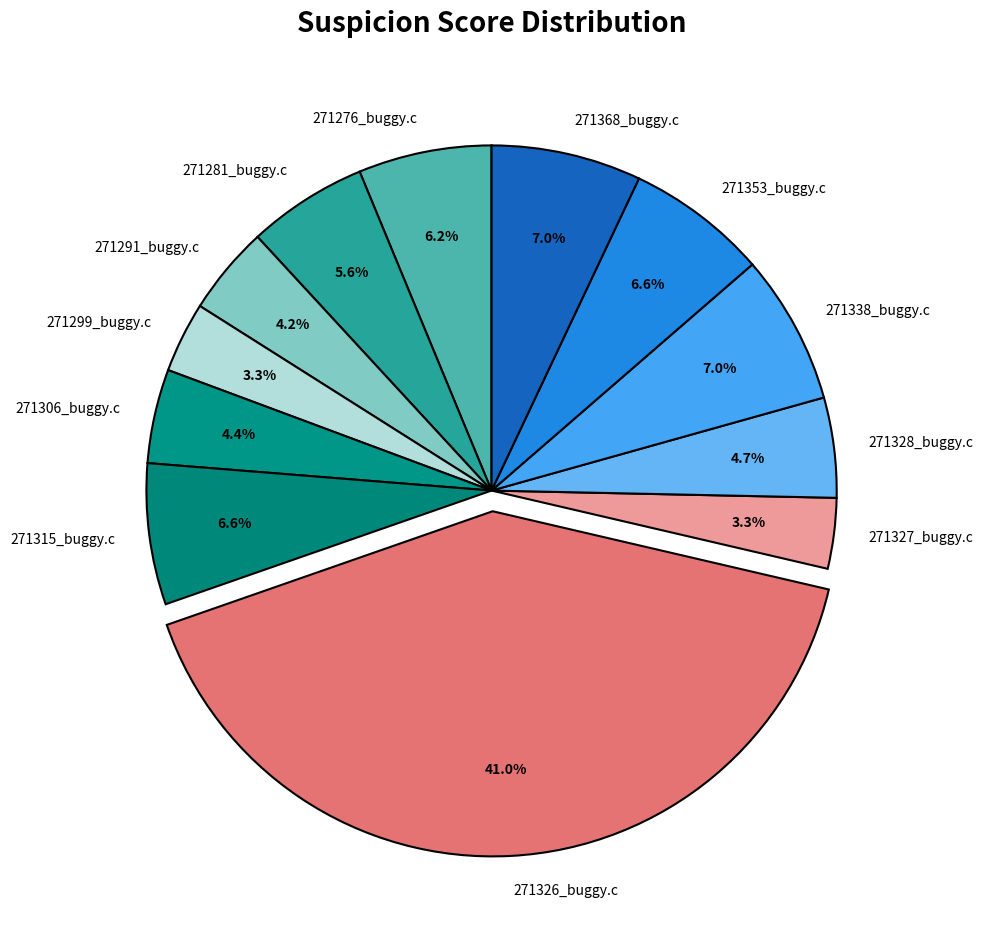

Is 271328_buggy.c the majority of the pie?

No